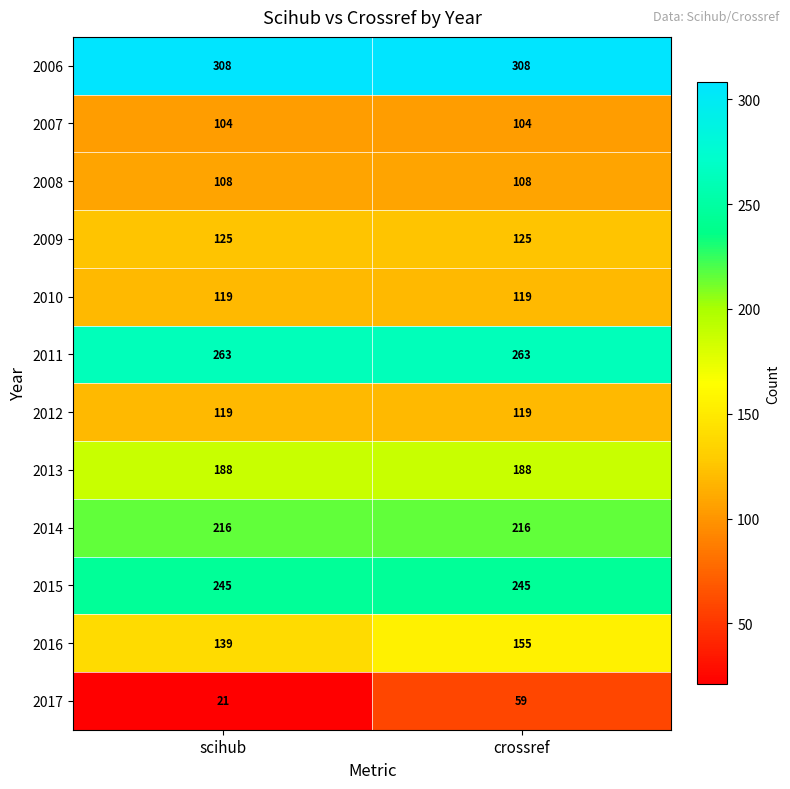

The value of 2015 at scihub is 245. True or false?

True